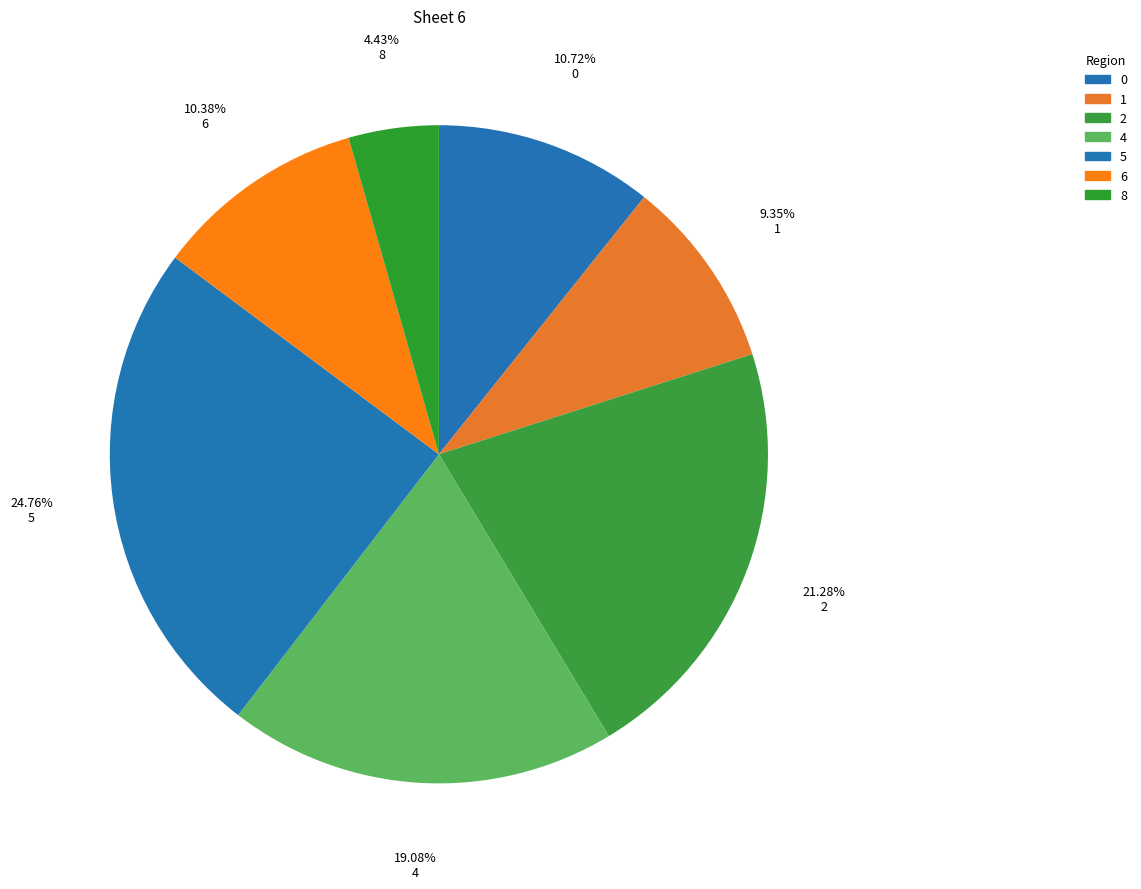

Which has a higher value, 2 or 5?

5